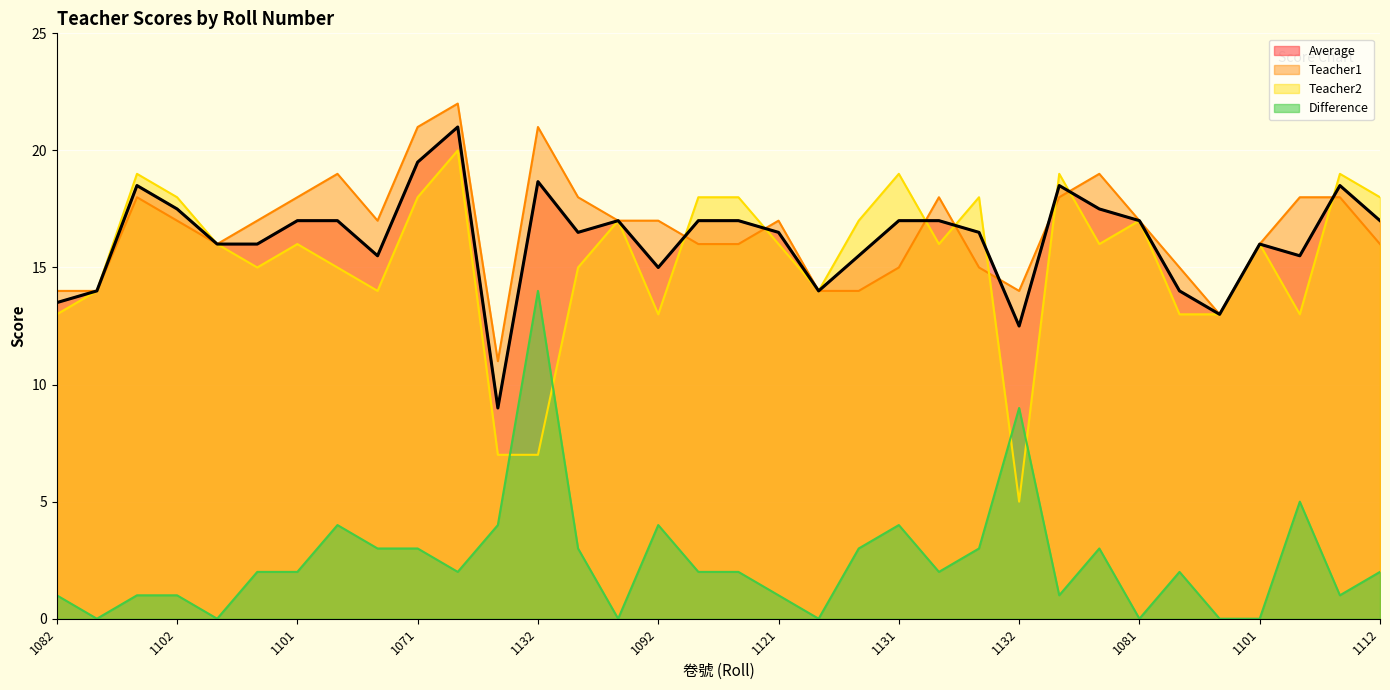

Reading left to right, list all the values displayed in this chart.

Average: 13.5	14.0	18.5	17.5	16.0	16.0	17.0	17.0	15.5	19.5	21.0	9.0	18.7	16.5	17.0	15.0	17.0	17.0	16.5	14.0	15.5	17.0	17.0	16.5	12.5	18.5	17.5	17.0	14.0	13.0	16.0	15.5	18.5	17.0
Teacher1: 14.0	14.0	18.0	17.0	16.0	17.0	18.0	19.0	17.0	21.0	22.0	11.0	21.0	18.0	17.0	17.0	16.0	16.0	17.0	14.0	14.0	15.0	18.0	15.0	14.0	18.0	19.0	17.0	15.0	13.0	16.0	18.0	18.0	16.0
Teacher2: 13.0	14.0	19.0	18.0	16.0	15.0	16.0	15.0	14.0	18.0	20.0	7.0	7.0	15.0	17.0	13.0	18.0	18.0	16.0	14.0	17.0	19.0	16.0	18.0	5.0	19.0	16.0	17.0	13.0	13.0	16.0	13.0	19.0	18.0
Difference: 1.0	0.0	1.0	1.0	0.0	2.0	2.0	4.0	3.0	3.0	2.0	4.0	14.0	3.0	0.0	4.0	2.0	2.0	1.0	0.0	3.0	4.0	2.0	3.0	9.0	1.0	3.0	0.0	2.0	0.0	0.0	5.0	1.0	2.0